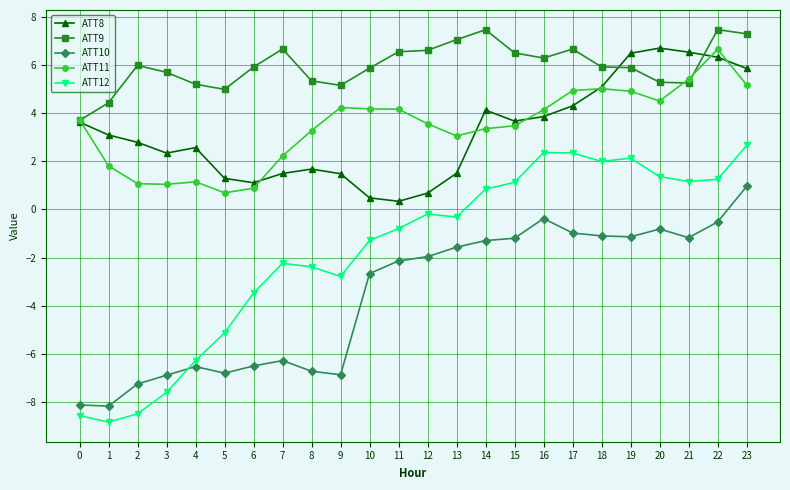

What are all the series names shown in the legend?

ATT8, ATT9, ATT10, ATT11, ATT12